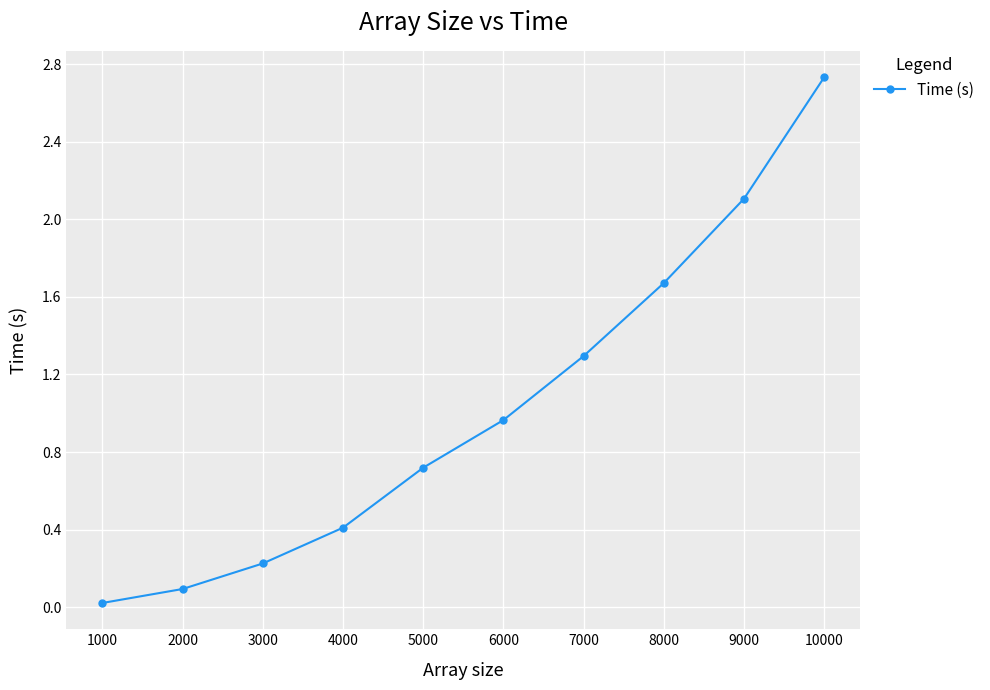

List the labels in order of value, largest first.

10000, 9000, 8000, 7000, 6000, 5000, 4000, 3000, 2000, 1000